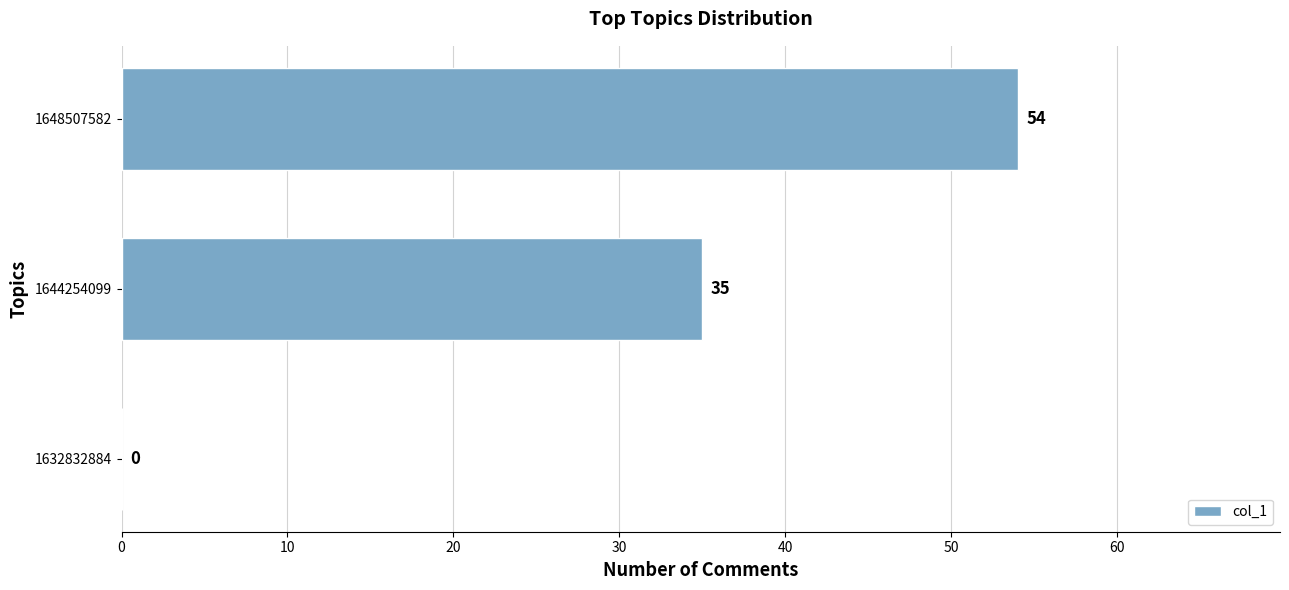

What is the change in value from 1632832884 to 1648507582?

+54